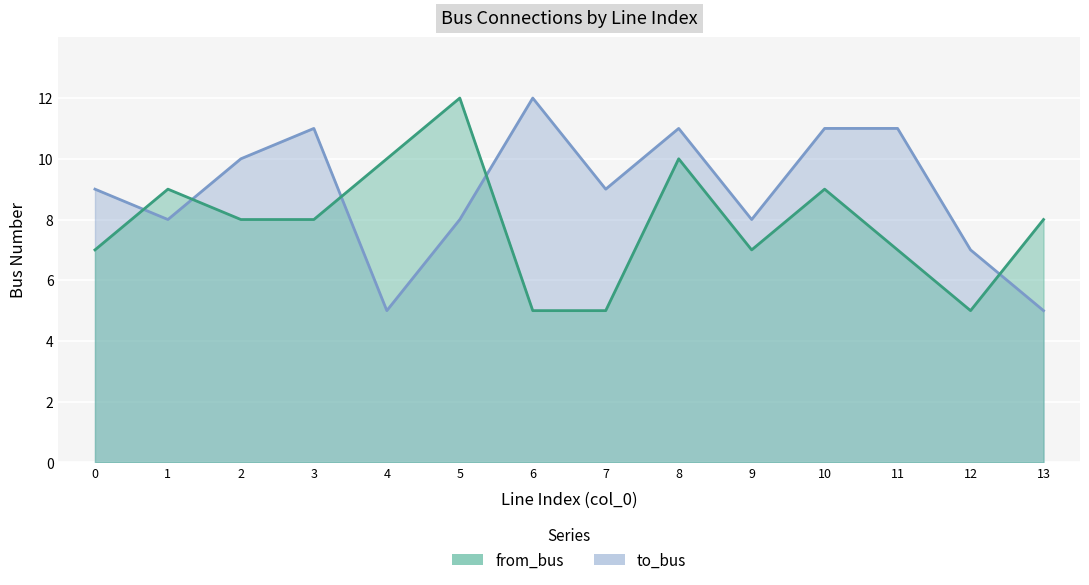

What is the spread (max minus min) of values at 4?

5